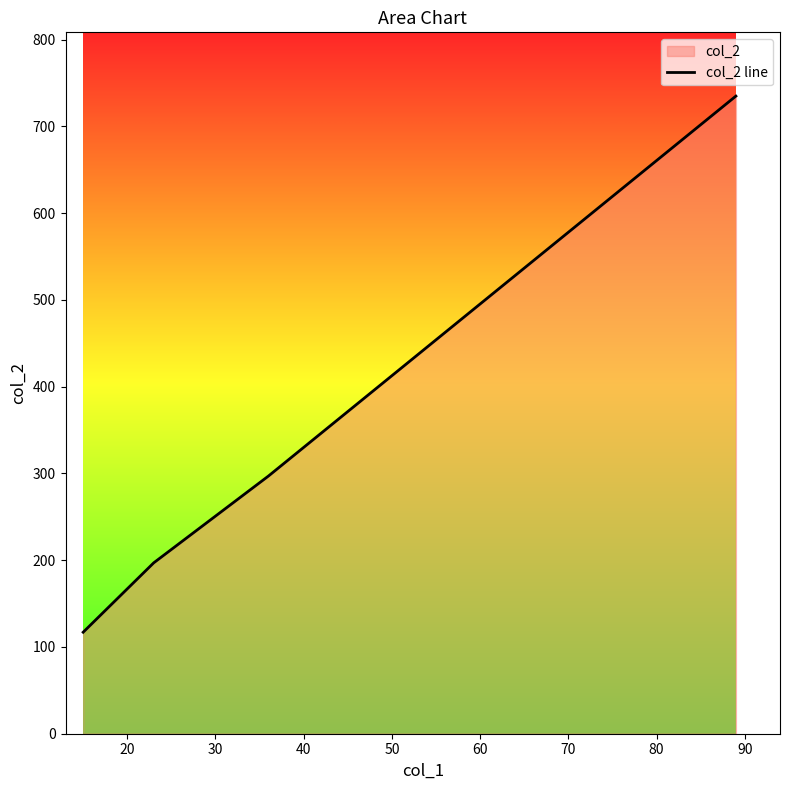

What is the minimum value shown in the chart?

117